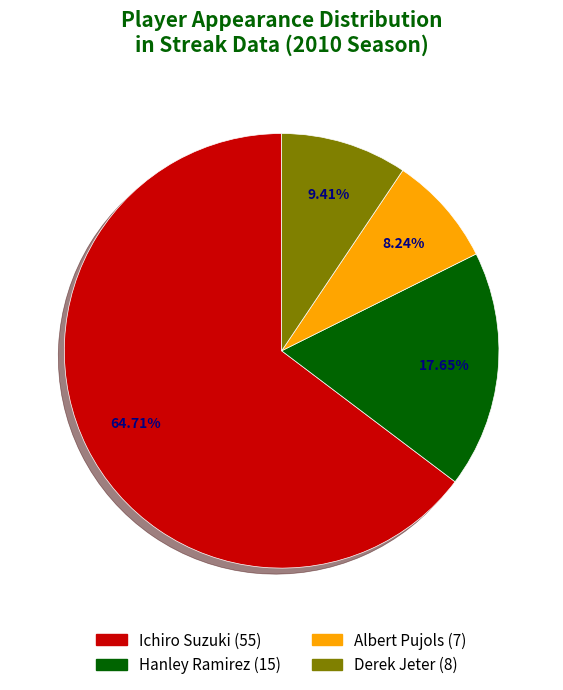

To the nearest percent, what portion does Albert Pujols represent?

8%